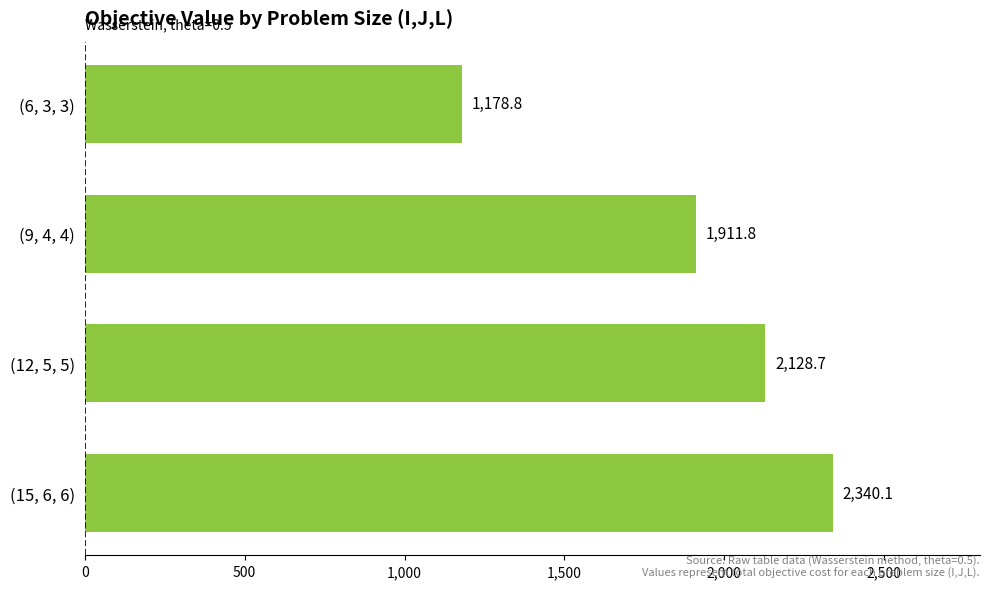

Does the chart contain any negative values?

No